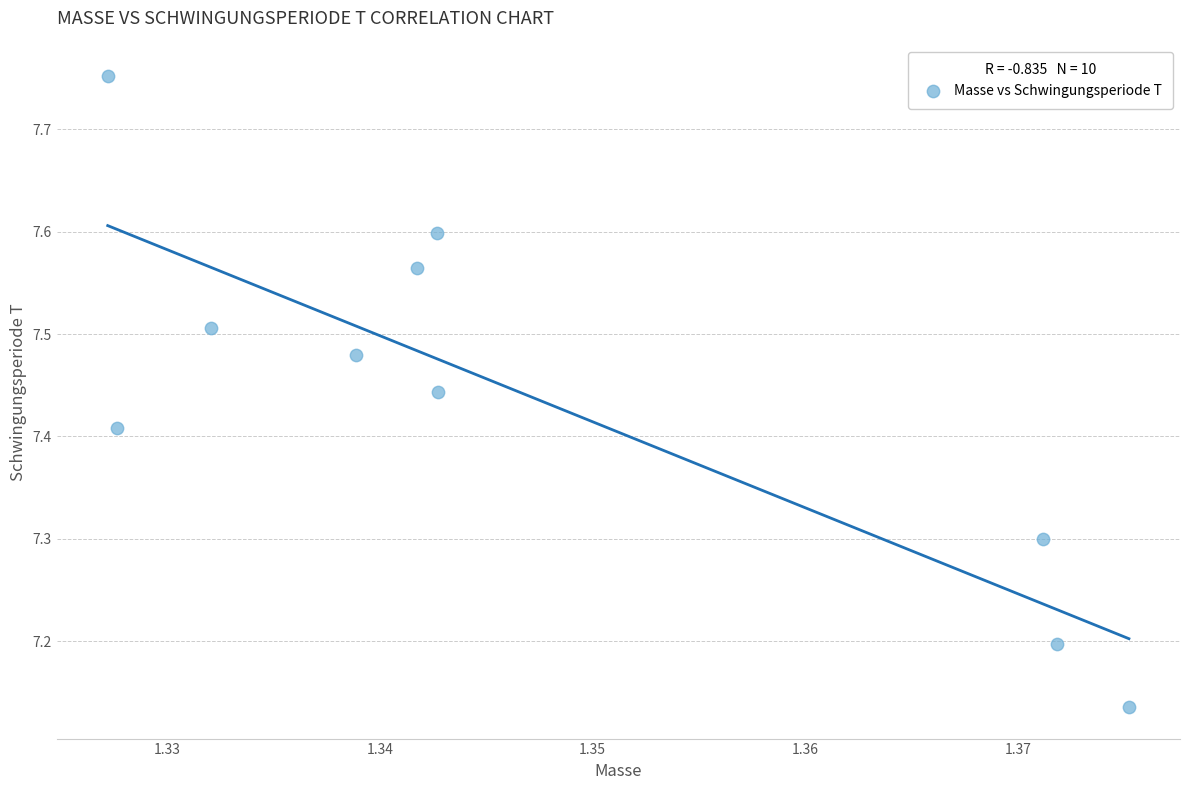

What is the range of Y values (max minus min)?

0.6